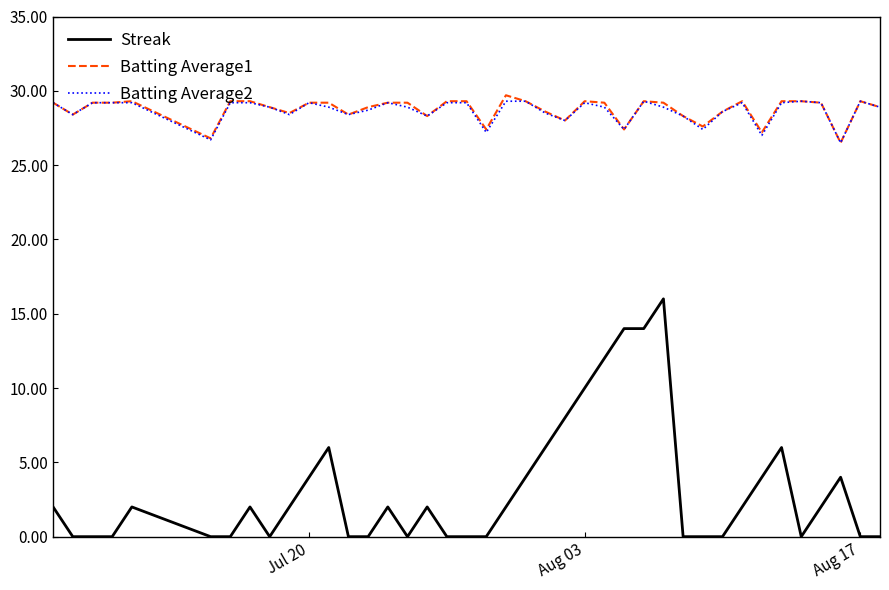

True or false: Batting Average2 and Streak cross at least once.

False